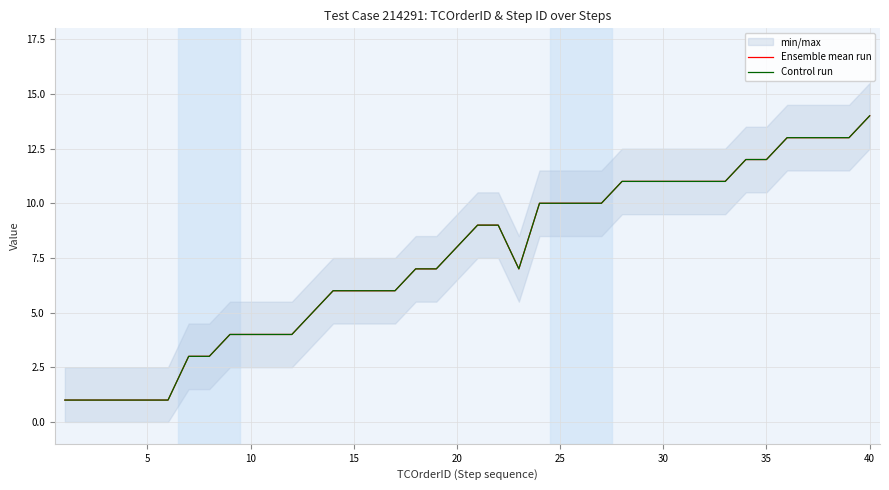

How many interior local valleys does the Control run series have?

1